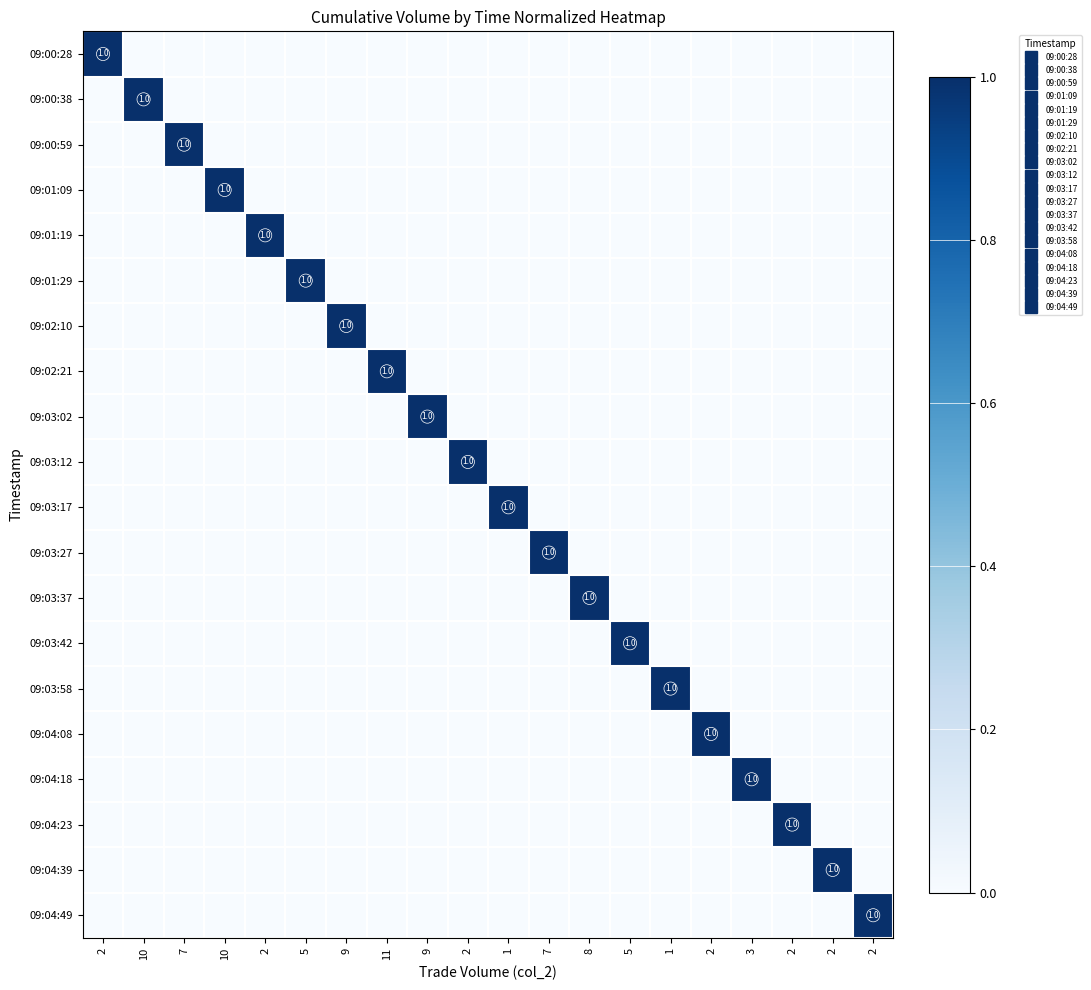

The value of 09:00:38 at 2 is 0. True or false?

True